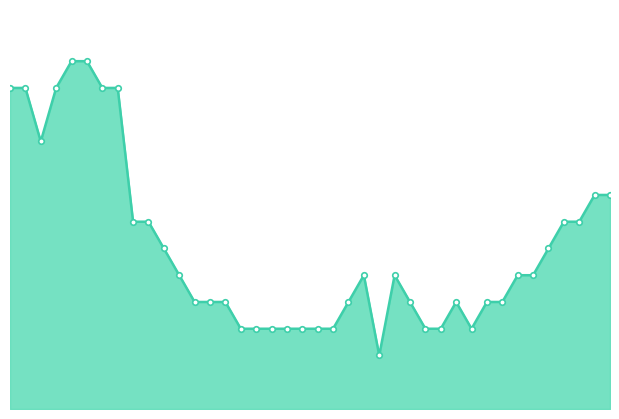

What is the difference between the second highest and second lowest values?

10